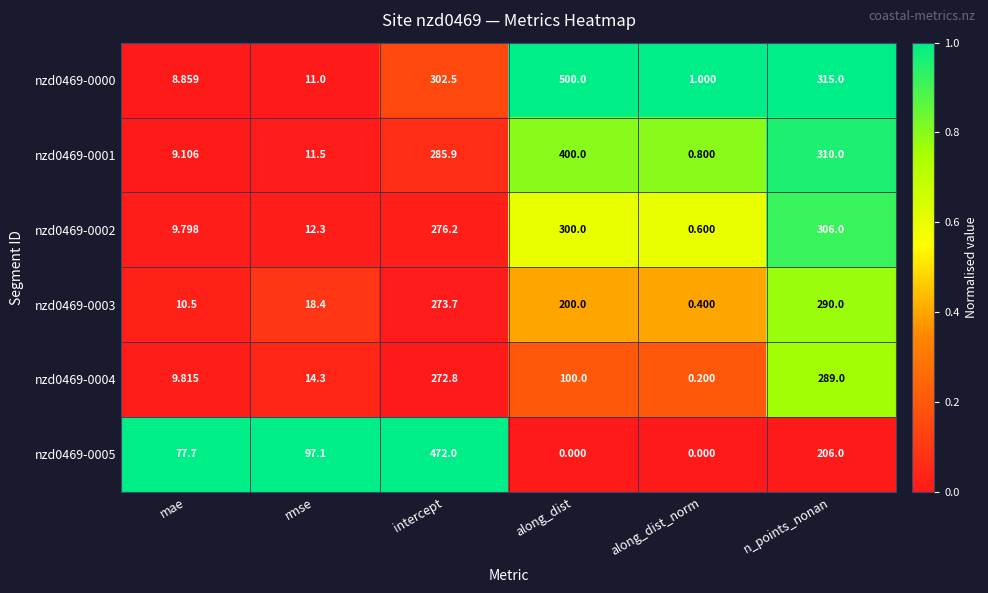

List the labels in order of nzd0469-0000 value, smallest first.

along_dist_norm, mae, rmse, intercept, n_points_nonan, along_dist